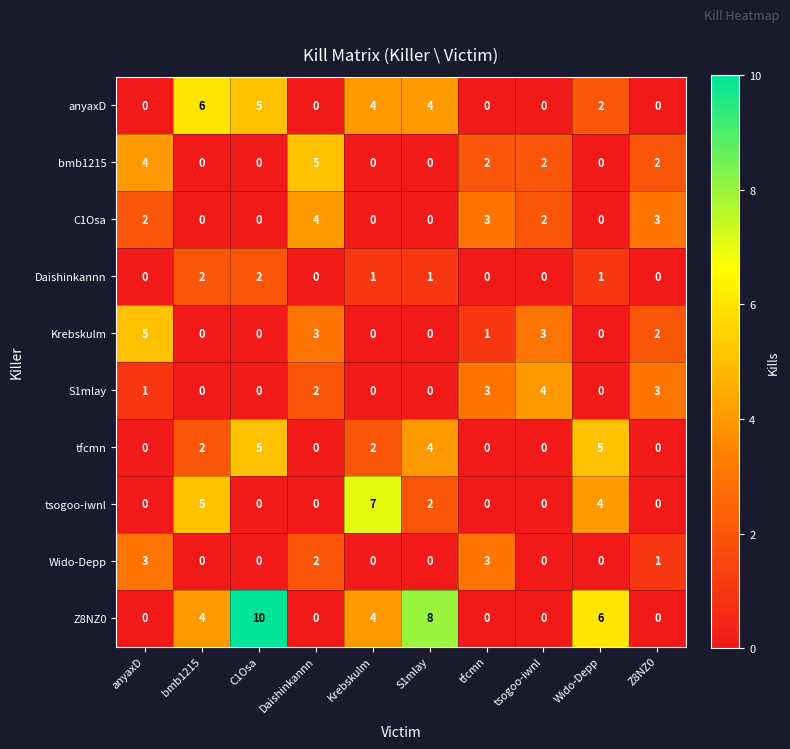

What is the difference between the second highest and minimum values in the C1Osa series?

3